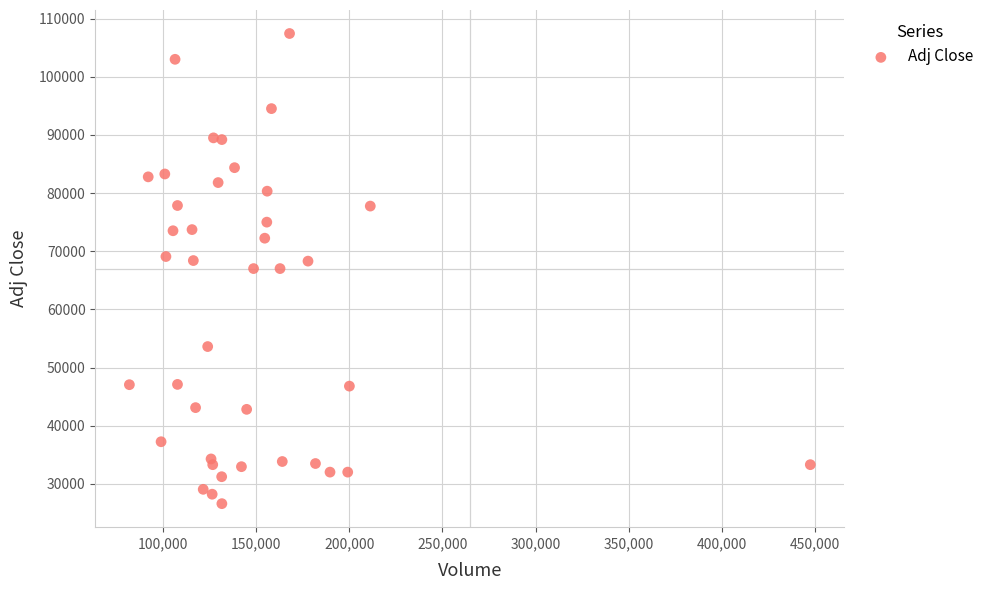

What is the range of X values (max minus min)?

365200.0